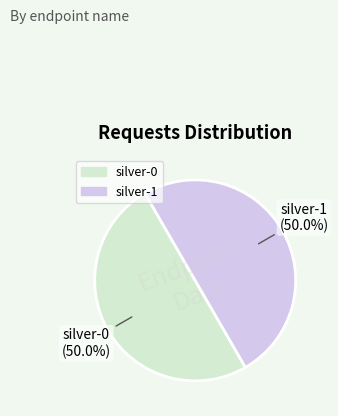

Approximately how many times larger is the value at silver-1 compared to silver-0?

1.0